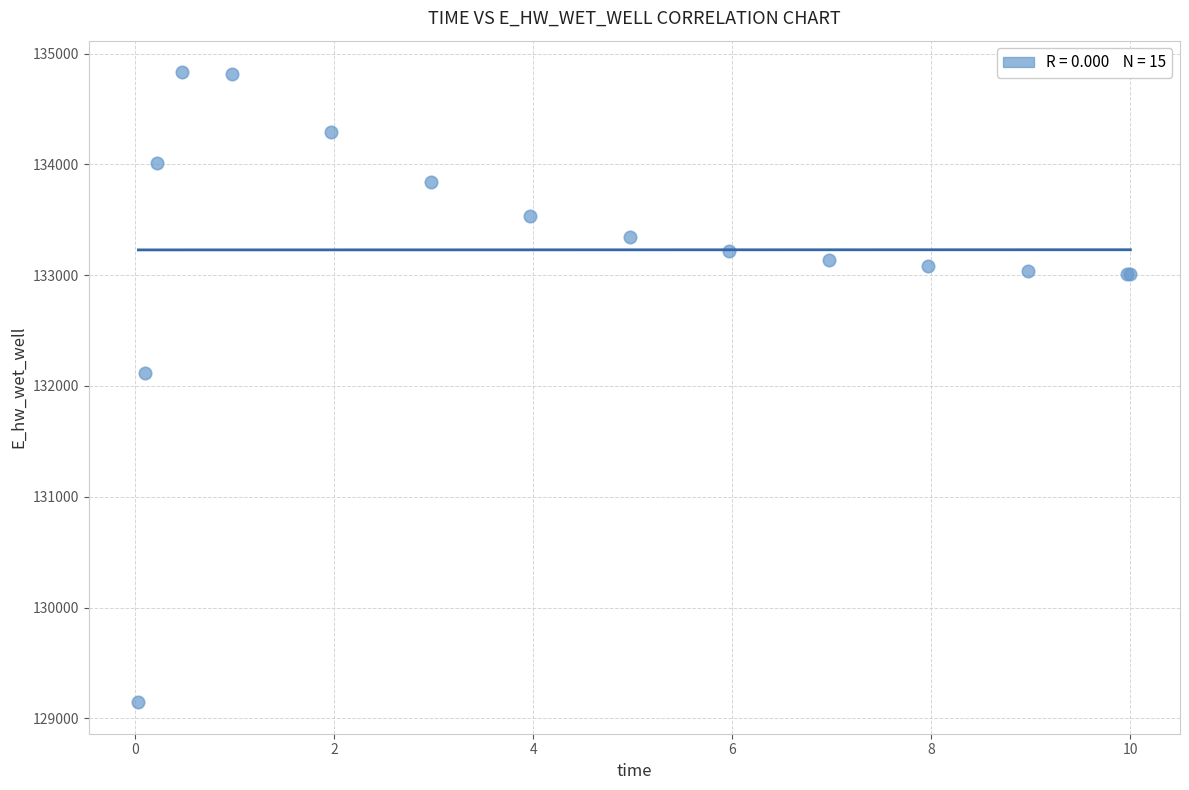

What Y value in the scatter plot is closest to 131989?

132113.1